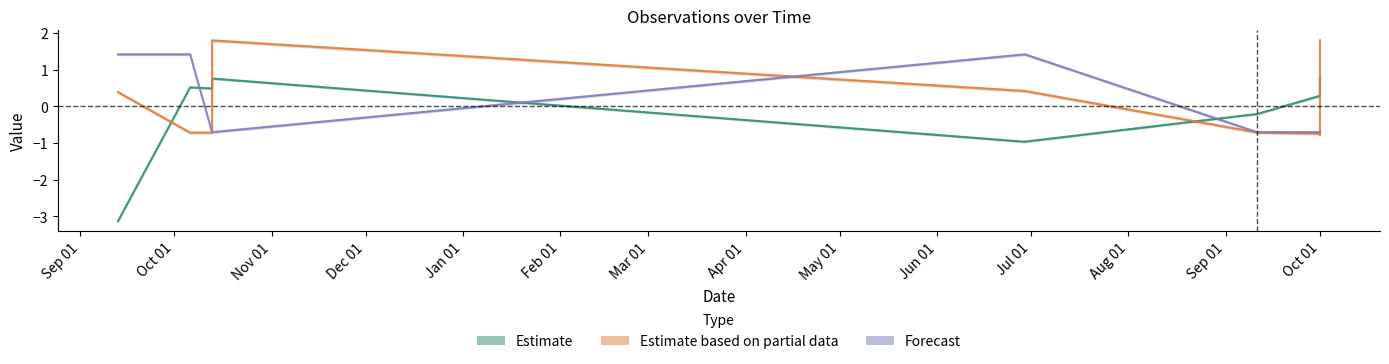

Is this an area chart (filled region under the line)?

No